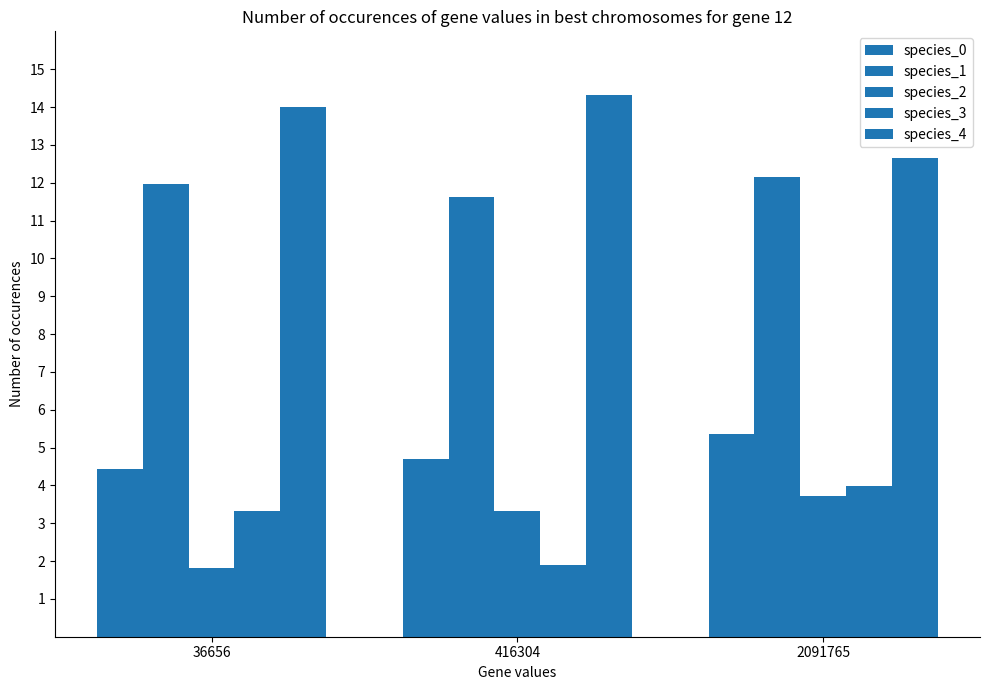

What is the value of the species_4 bar at the 3rd from the left?

12.6